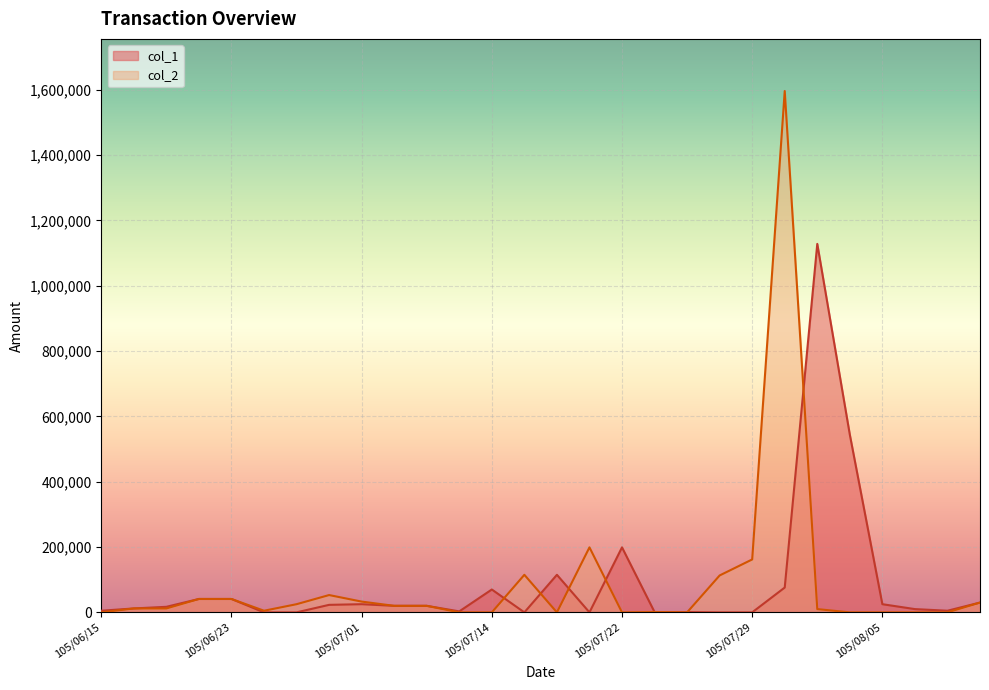

At which category does the chart reach its minimum across all series?

105/06/24